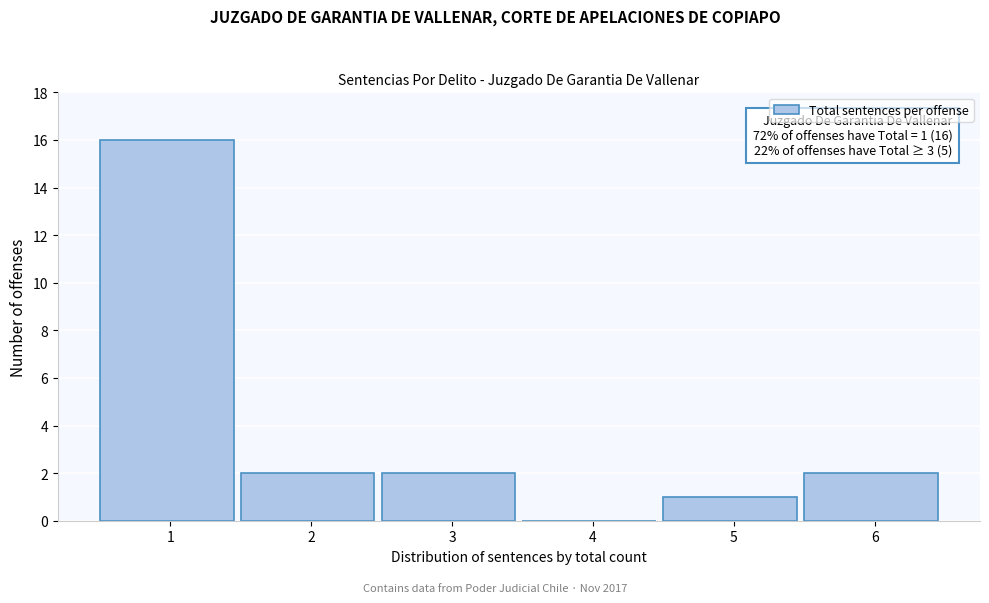

Reading right to left, transcribe all the data shown in this chart.

6=2	5=1	4=0	3=2	2=2	1=16